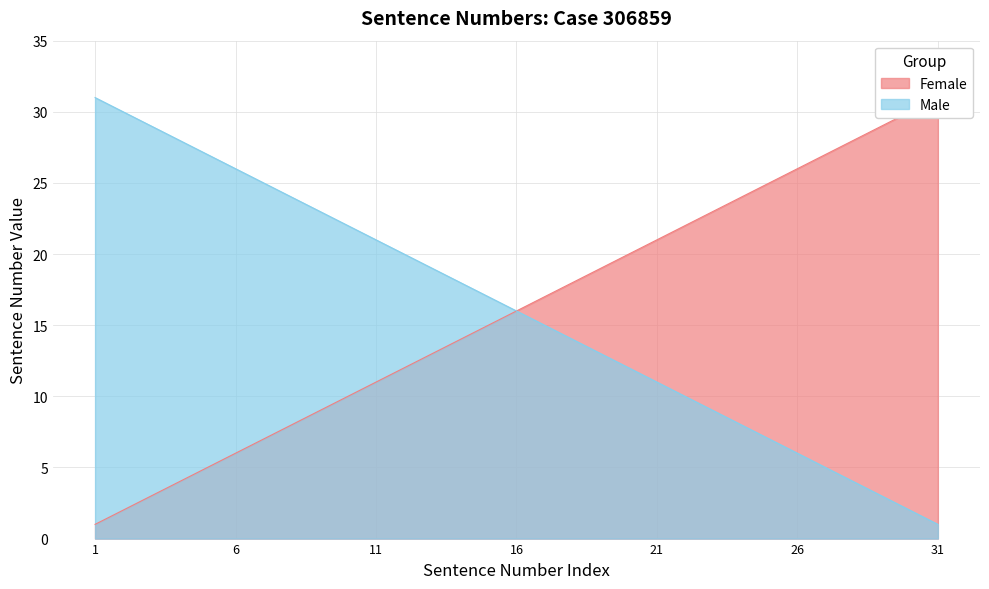

True or false: Female and Male intersect in this chart.

False